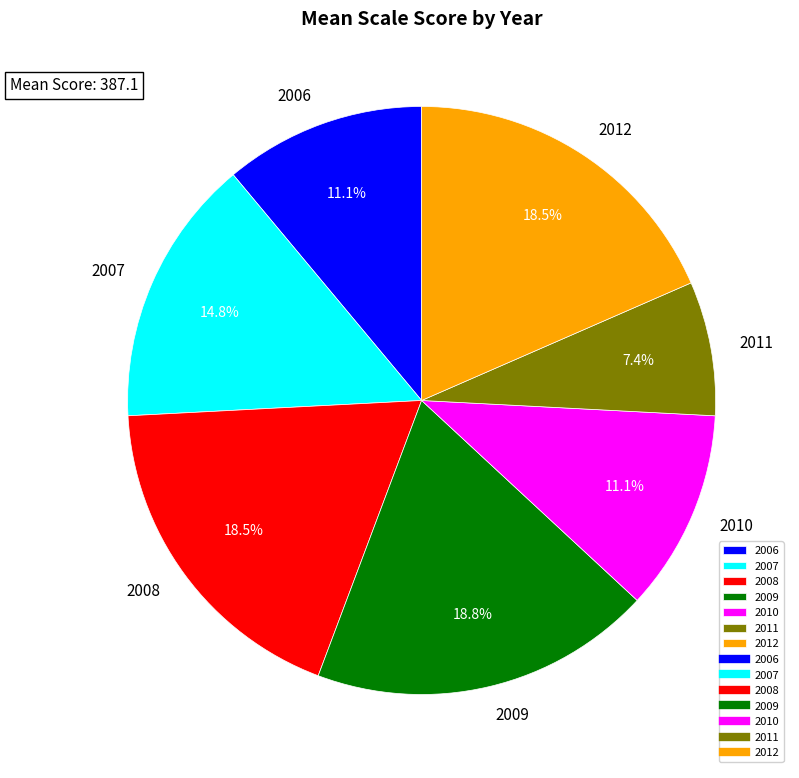

Combined, do 2011 and 2009 account for over 50%?

No